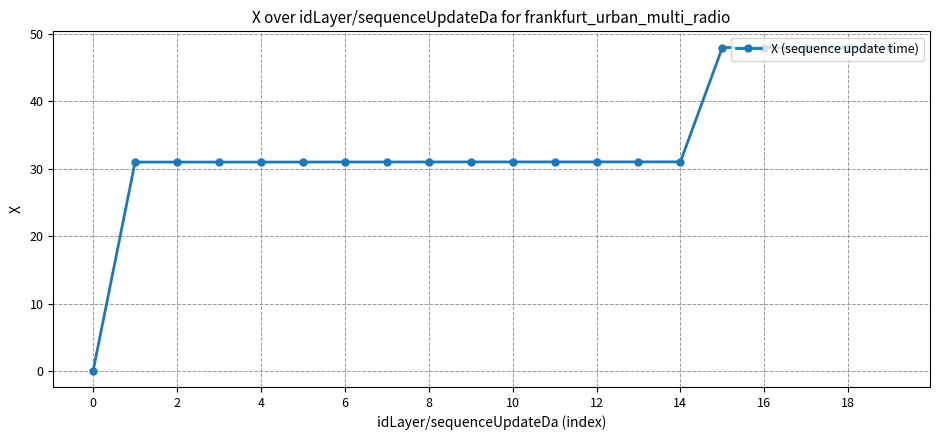

What is the difference between the maximum and minimum values?

47.9